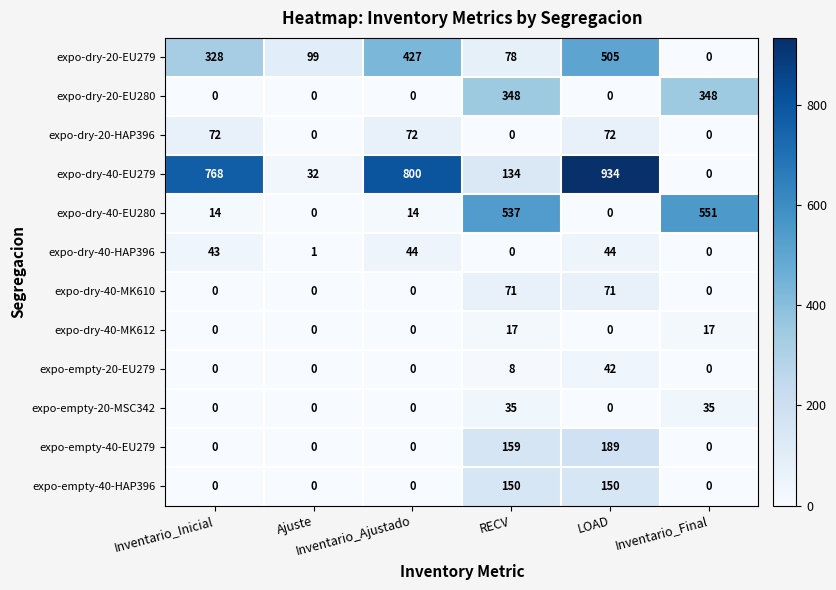

Count the expo-empty-20-EU279 values in the range 0 to 8.

5